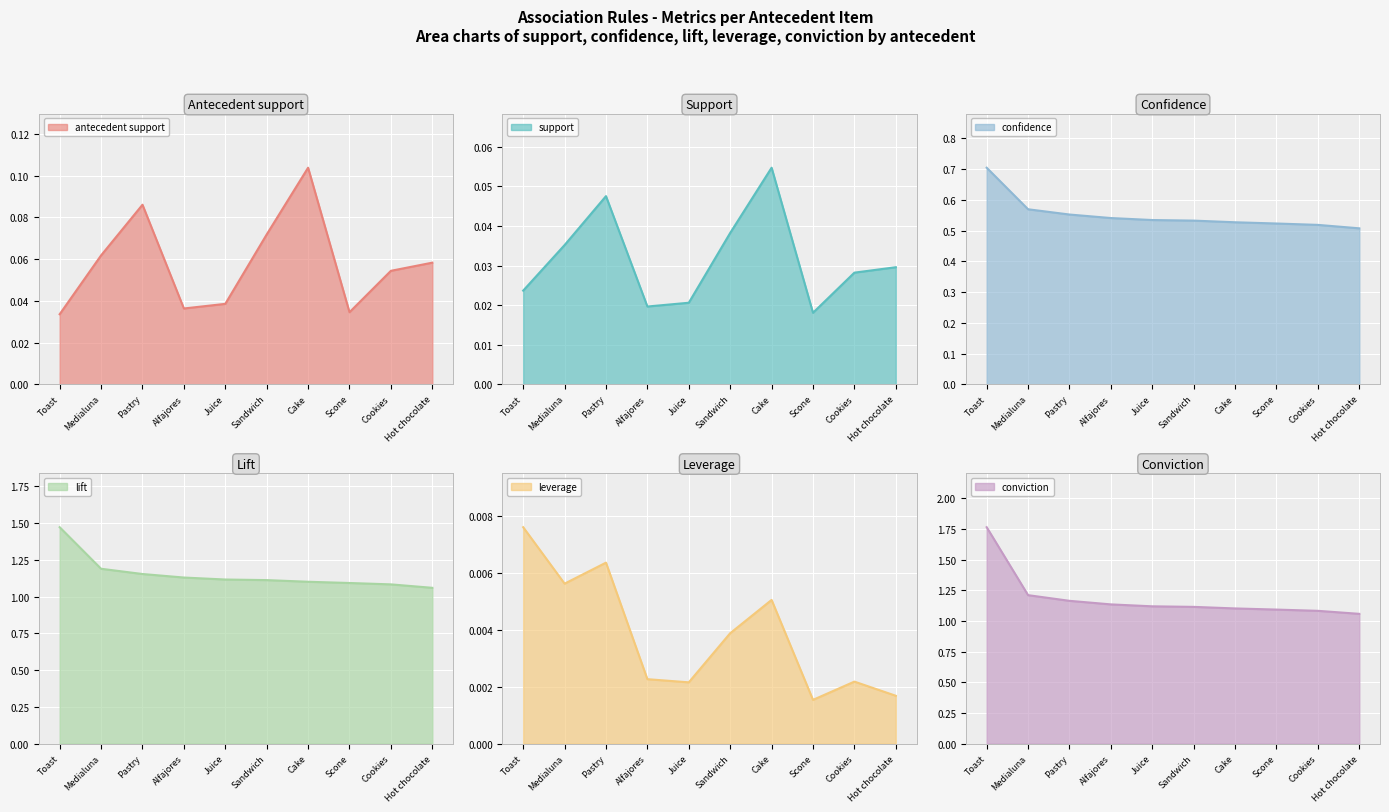

Reading left to right, extract all data points from this chart.

antecedent support: Toast=0.0	Medialuna=0.1	Pastry=0.1	Alfajores=0.0	Juice=0.0	Sandwich=0.1	Cake=0.1	Scone=0.0	Cookies=0.1	Hot chocolate=0.1
support: Toast=0.0	Medialuna=0.0	Pastry=0.0	Alfajores=0.0	Juice=0.0	Sandwich=0.0	Cake=0.1	Scone=0.0	Cookies=0.0	Hot chocolate=0.0
confidence: Toast=0.7	Medialuna=0.6	Pastry=0.6	Alfajores=0.5	Juice=0.5	Sandwich=0.5	Cake=0.5	Scone=0.5	Cookies=0.5	Hot chocolate=0.5
lift: Toast=1.5	Medialuna=1.2	Pastry=1.2	Alfajores=1.1	Juice=1.1	Sandwich=1.1	Cake=1.1	Scone=1.1	Cookies=1.1	Hot chocolate=1.1
leverage: Toast=0.0	Medialuna=0.0	Pastry=0.0	Alfajores=0.0	Juice=0.0	Sandwich=0.0	Cake=0.0	Scone=0.0	Cookies=0.0	Hot chocolate=0.0
conviction: Toast=1.8	Medialuna=1.2	Pastry=1.2	Alfajores=1.1	Juice=1.1	Sandwich=1.1	Cake=1.1	Scone=1.1	Cookies=1.1	Hot chocolate=1.1